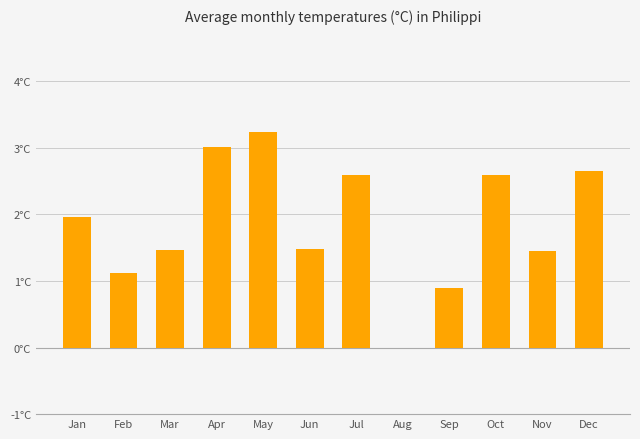

Rank the categories by value from lowest to highest.

Aug, Sep, Feb, Nov, Mar, Jun, Jan, Jul, Oct, Dec, Apr, May